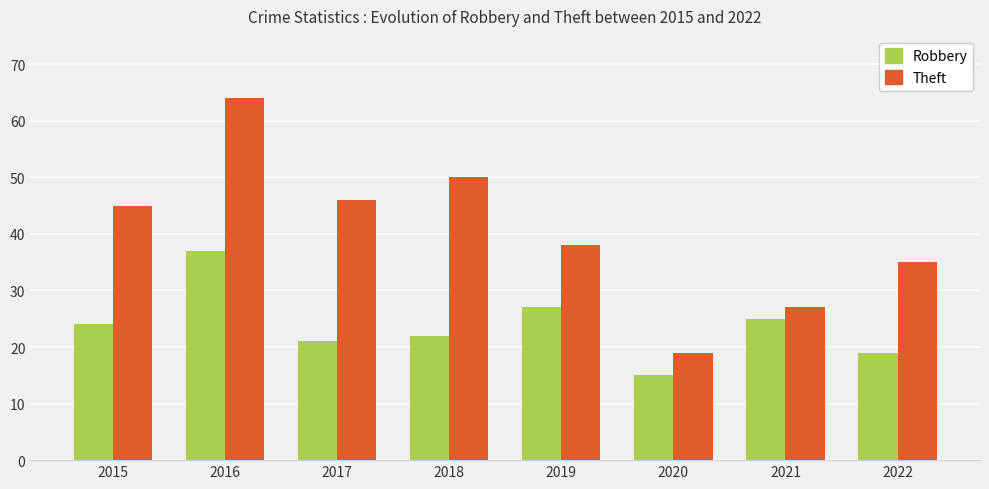

Reading right to left, what are all the values shown in this chart?

Robbery: 19	25	15	27	22	21	37	24
Theft: 35	27	19	38	50	46	64	45